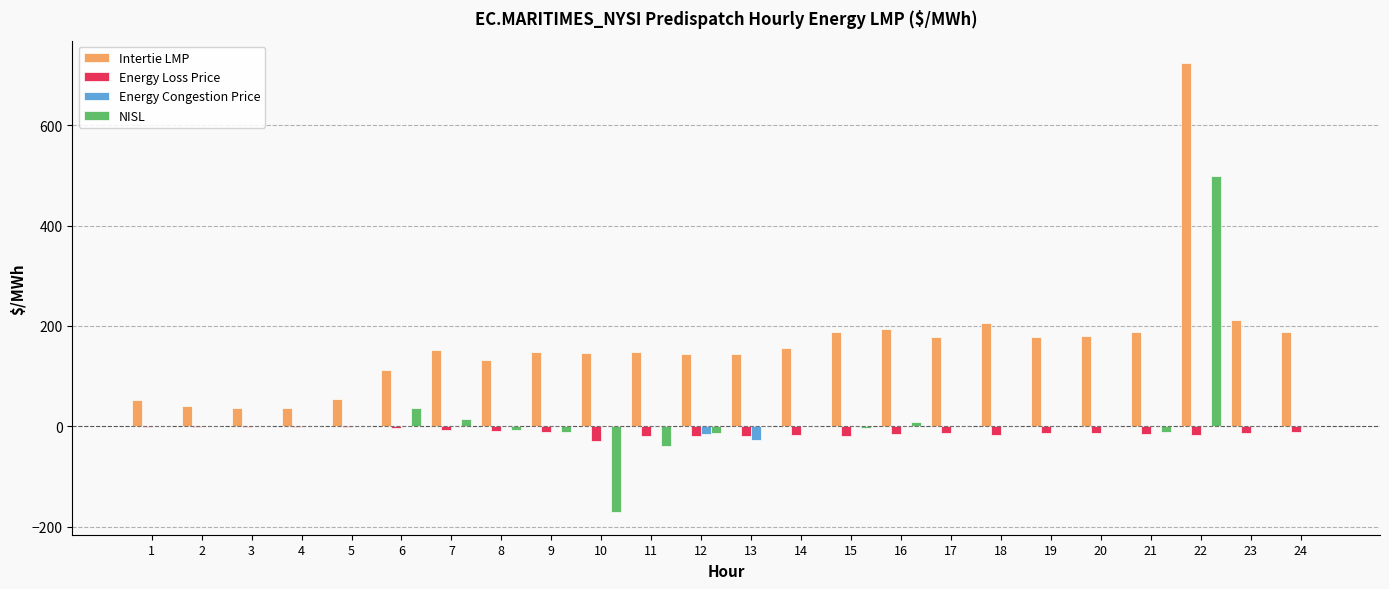

True or false: Intertie LMP has a value of 1054.5 at 22.

False